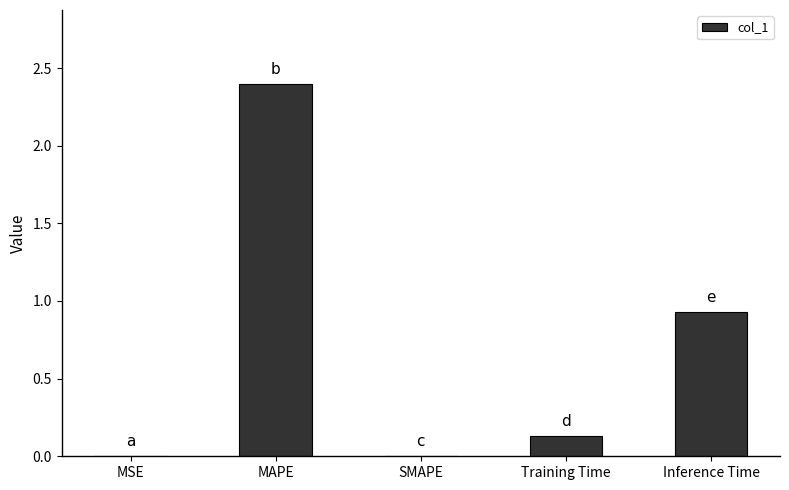

The value at MAPE is 2.4. True or false?

True